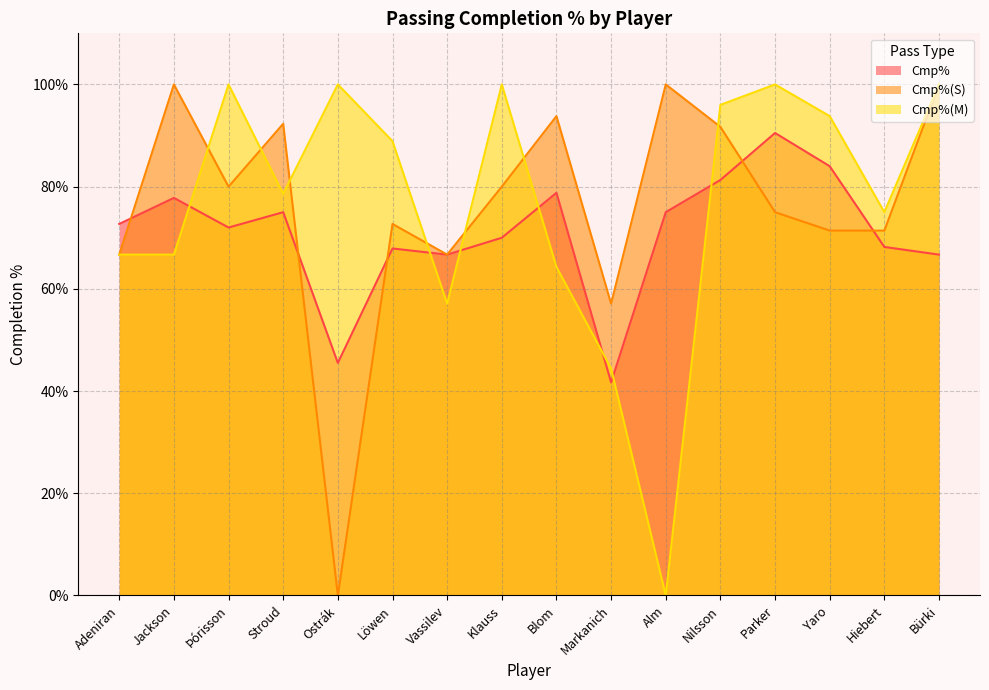

True or false: Cmp% has a value of 72.7 at Adeniran.

True